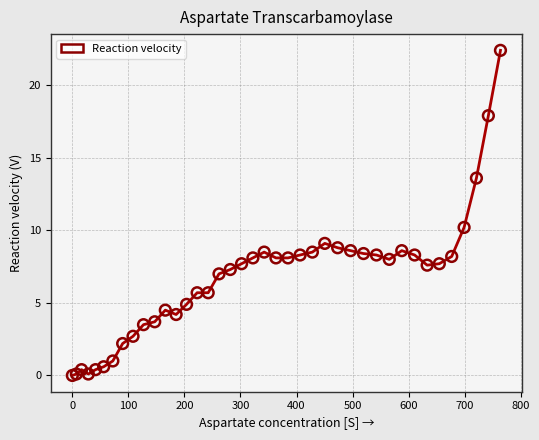

What Y value in the scatter plot is closest to 11?

10.2